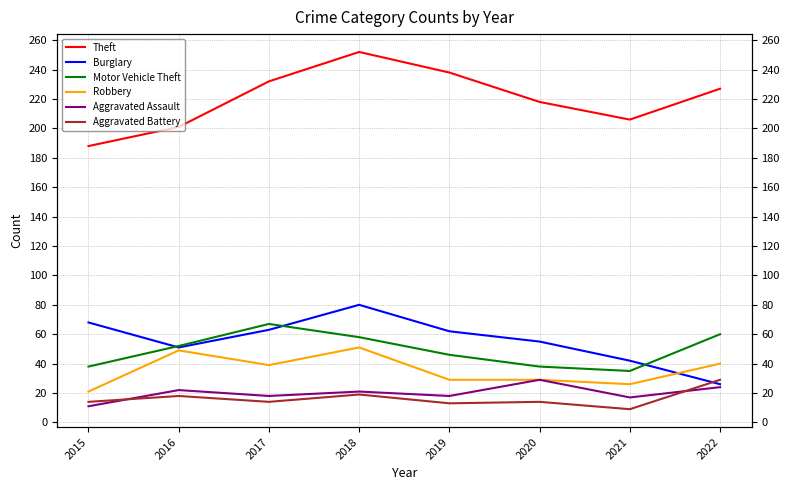

What is the sum of the Burglary values at 2015 and 2020?

123